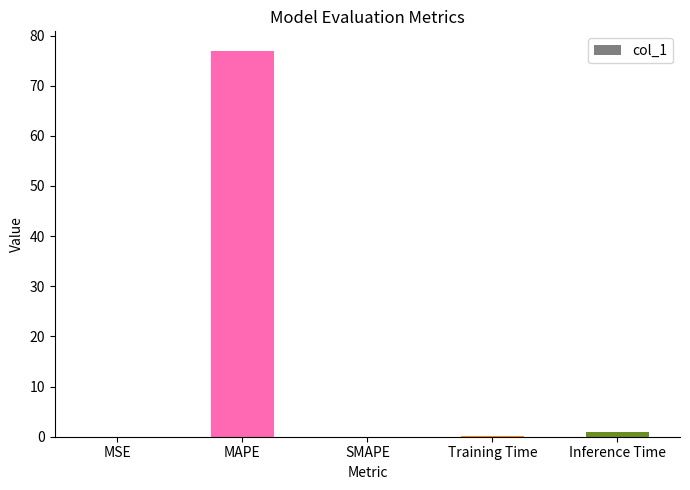

What is the greatest value displayed?

77.0